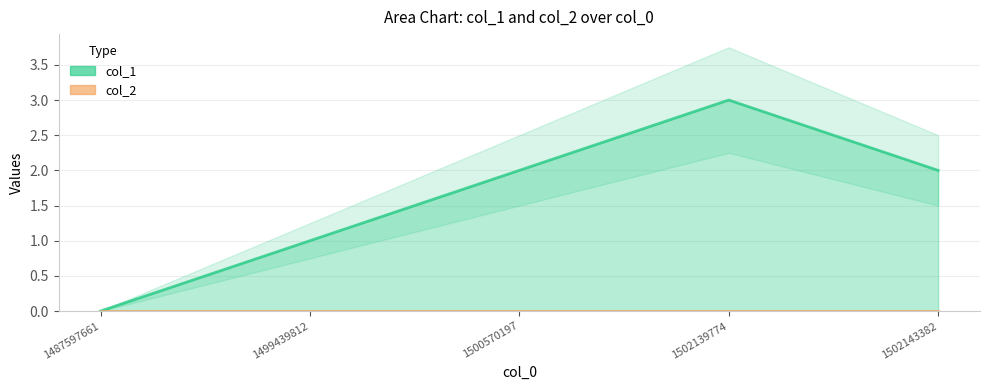

The chart shows a value of 2 at 1499439812. True or false?

False